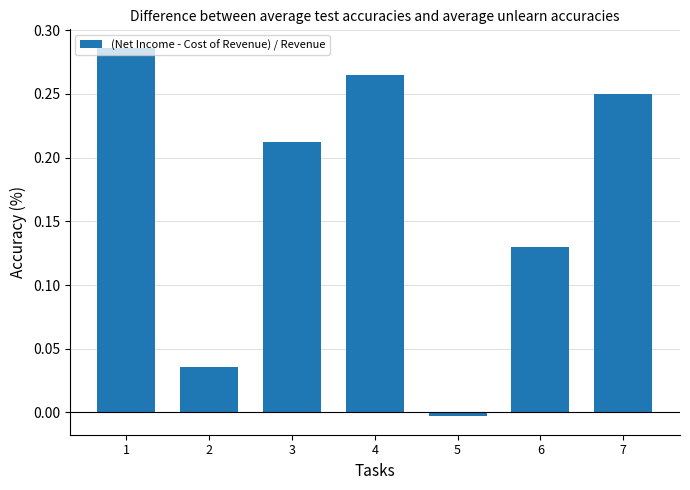

How many values exceed 0?

6